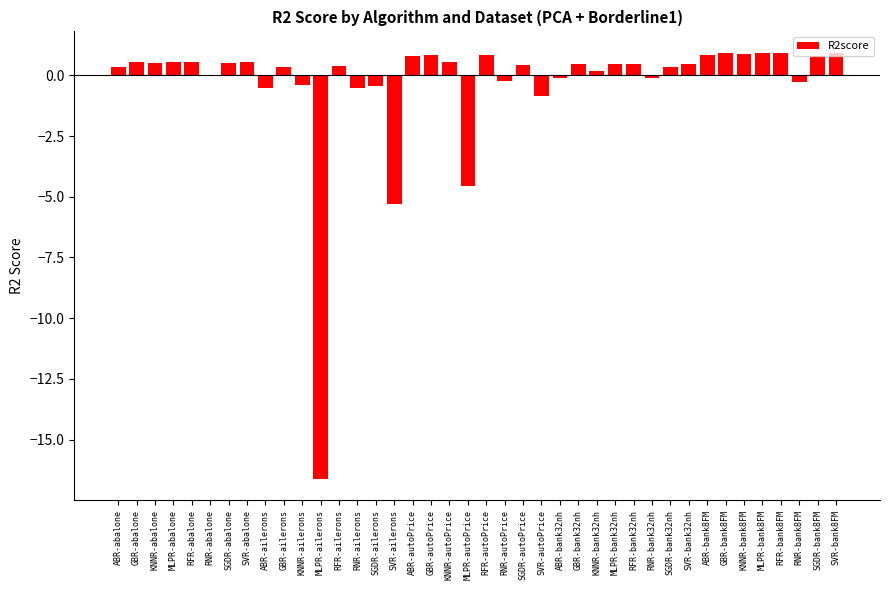

What is the greatest value displayed?

0.9